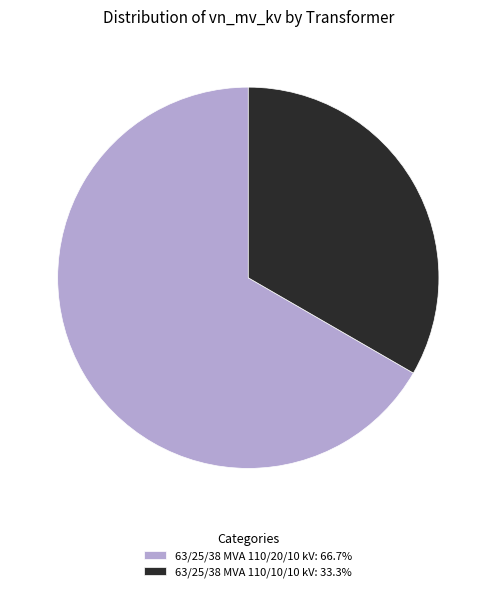

Which slice represents more than half of the pie?

63/25/38 MVA 110/20/10 kV